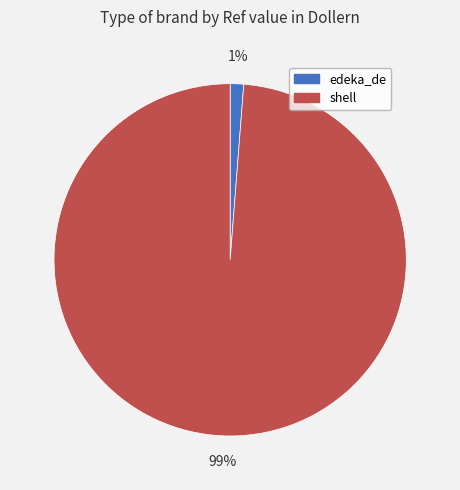

How many slices are in this pie chart?

2